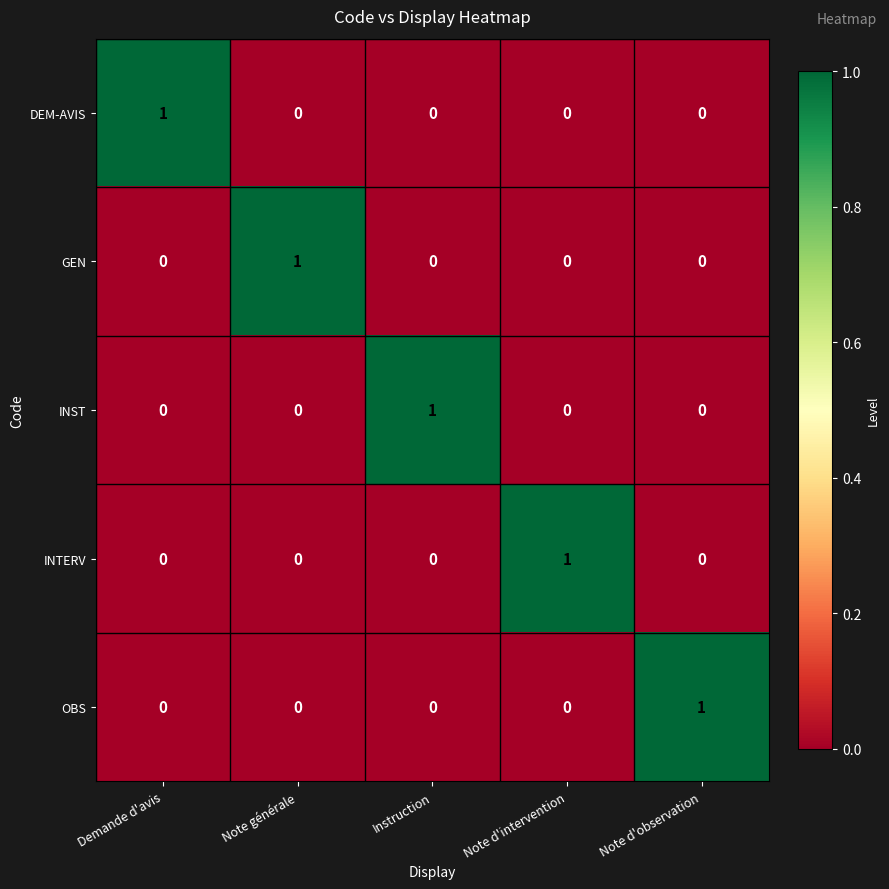

What is the spread (max minus min) of values at Instruction?

1